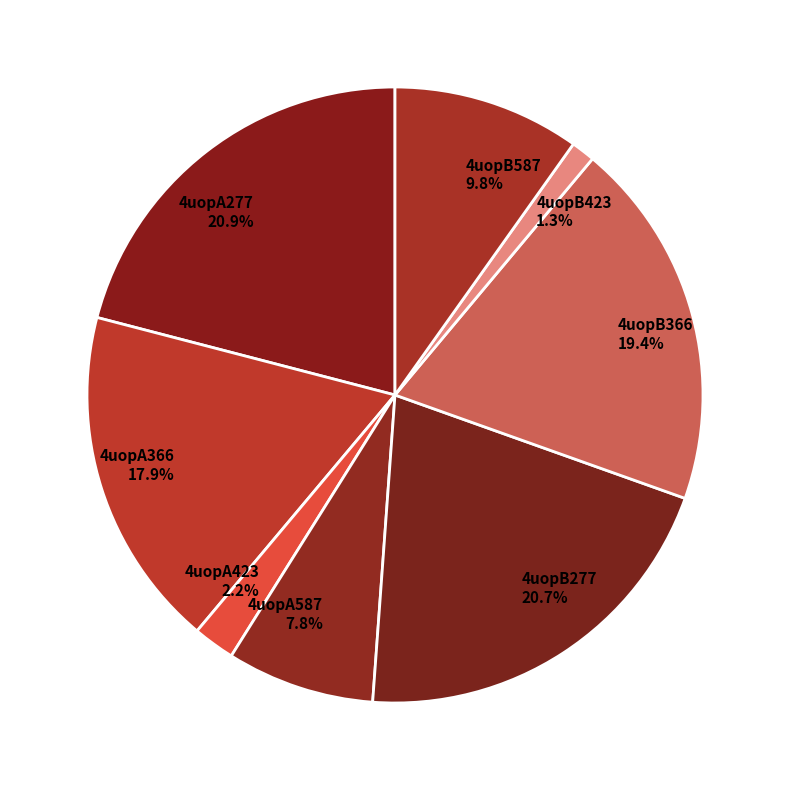

To the nearest percent, what is the combined percentage of 4uopA366 and 4uopB587?

28%